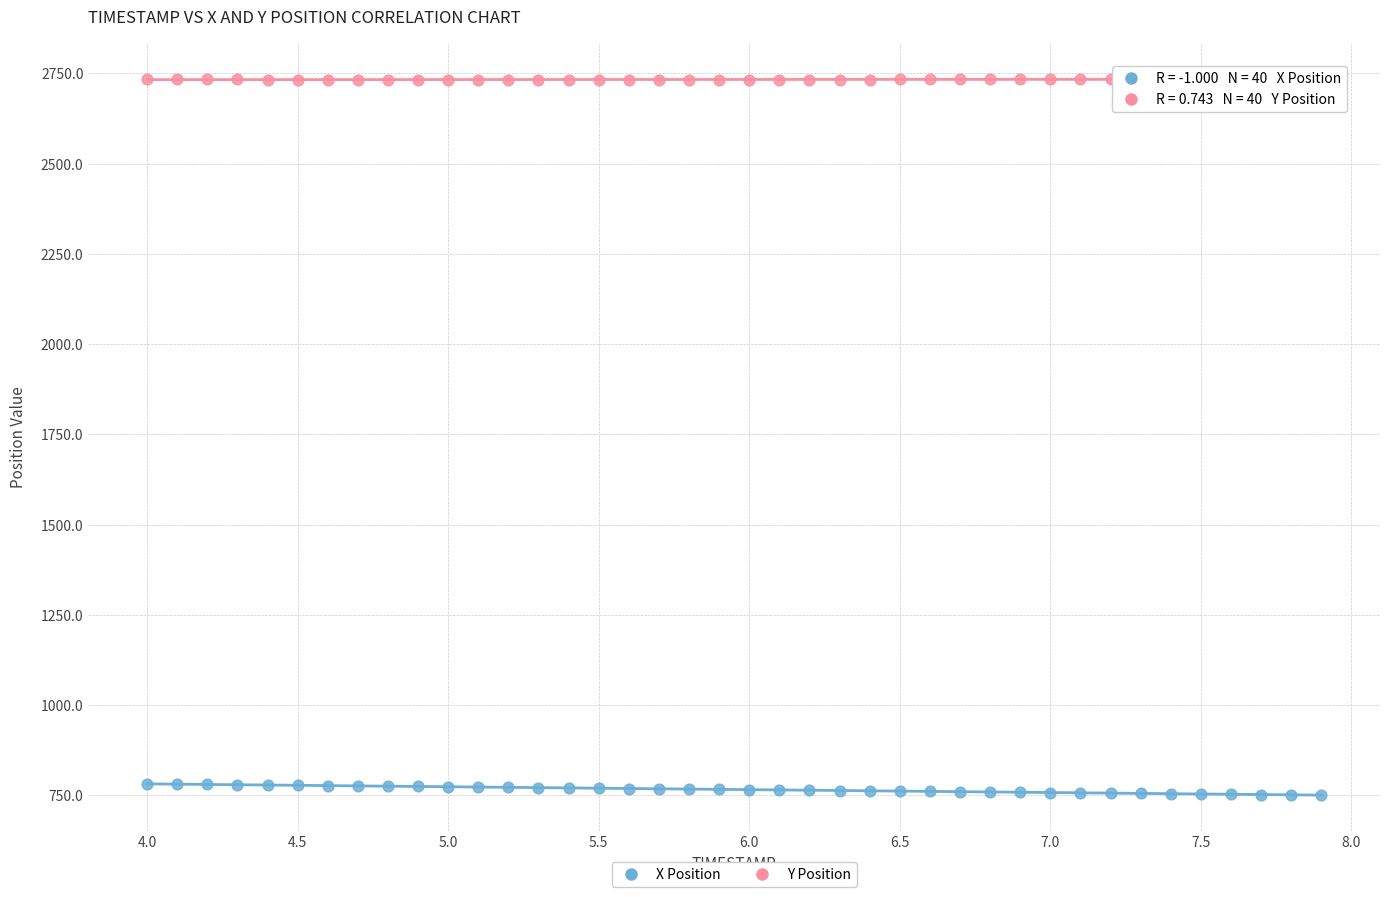

Which series reaches the maximum Y coordinate?

Y Position